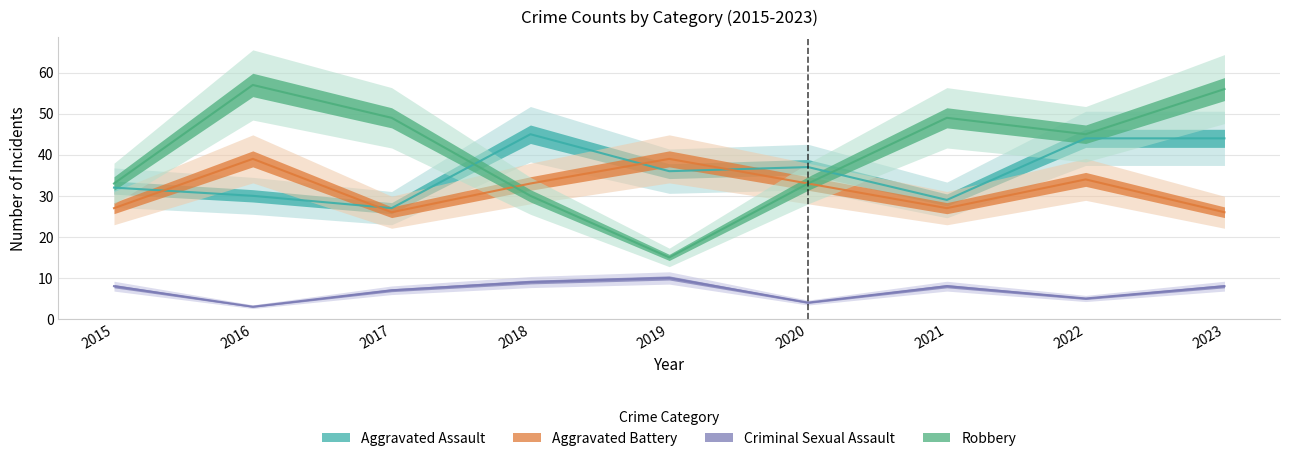

Which series has the largest total across all categories?

Robbery